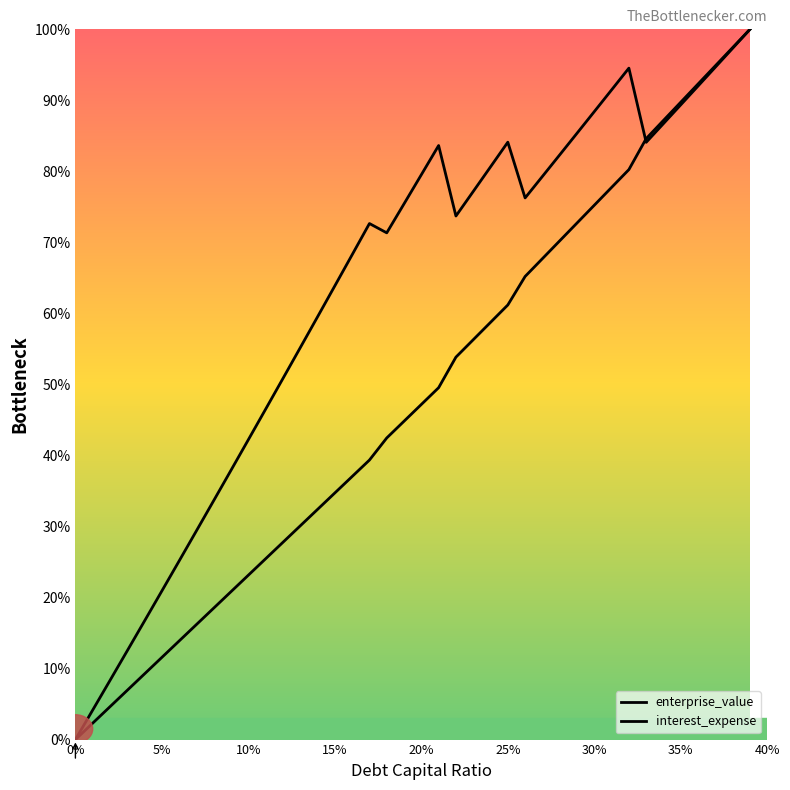

How many values in the enterprise_value series exceed 75?

20